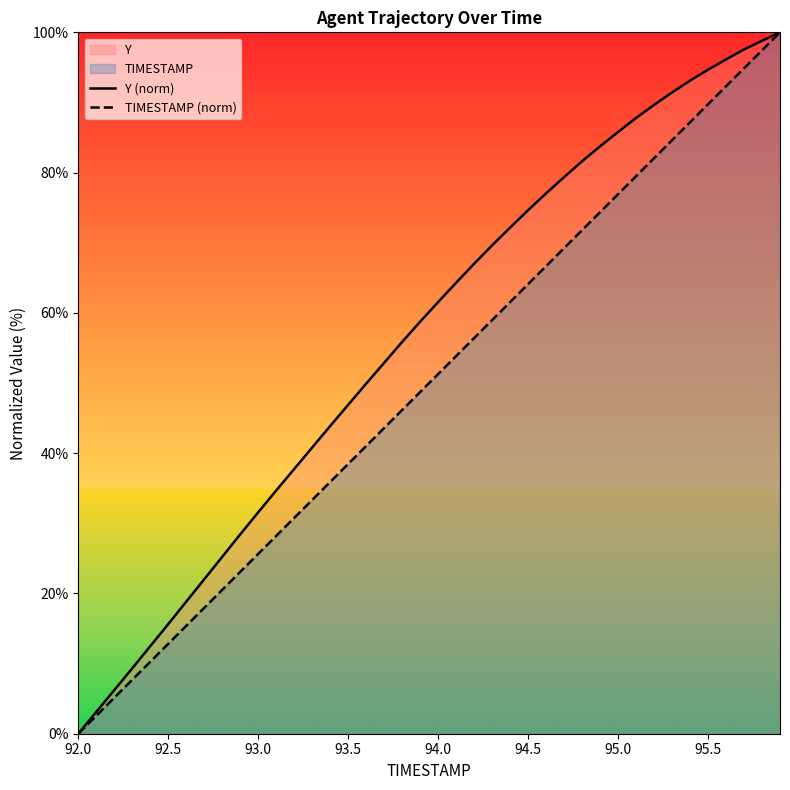

What is the difference between the highest and lowest values at 93.5?

8.4